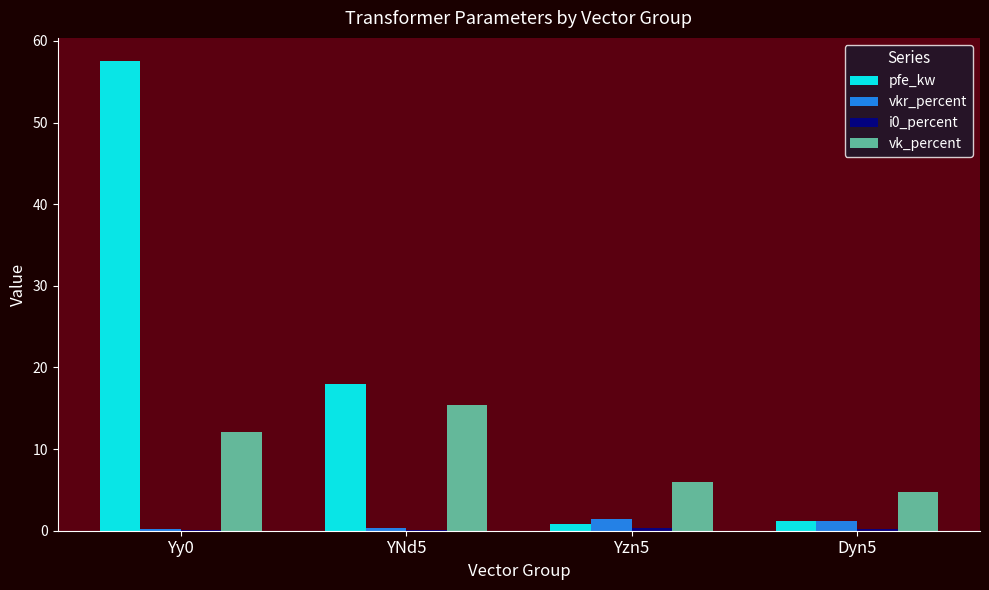

The vkr_percent series shows 1.4 at Yzn5. True or false?

True